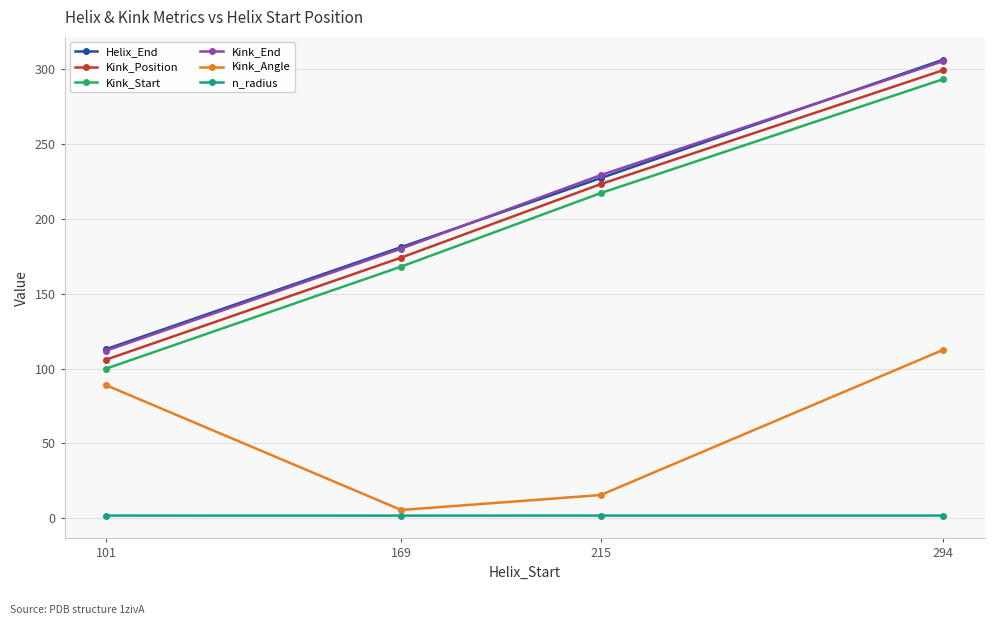

At which label does Kink_Start reach its minimum?

101